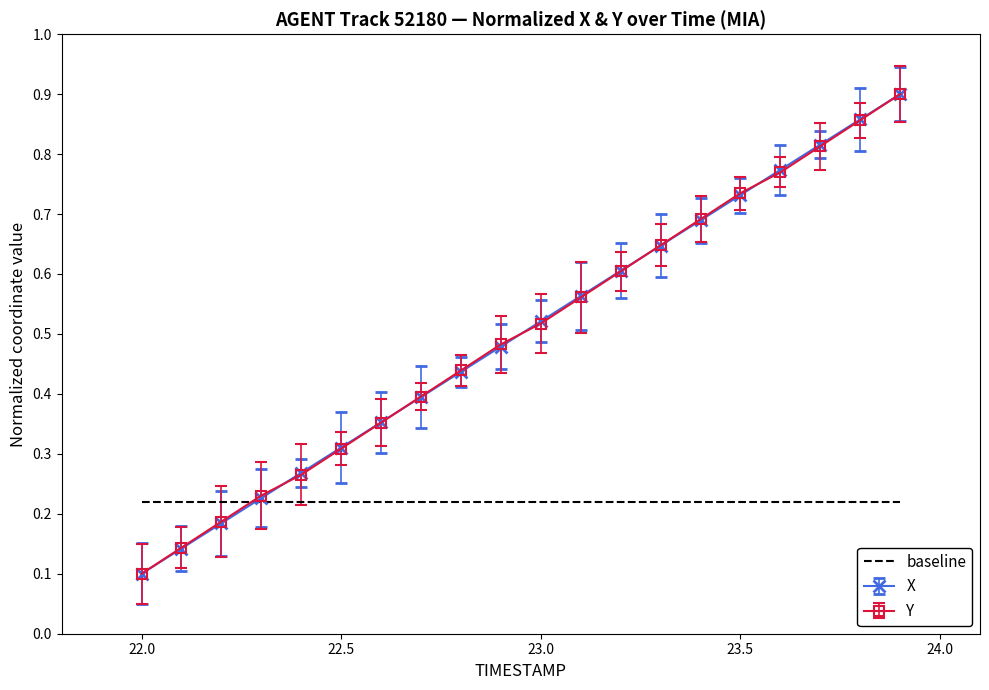

Which series ends up on top after the final intersection of Y and baseline?

Y